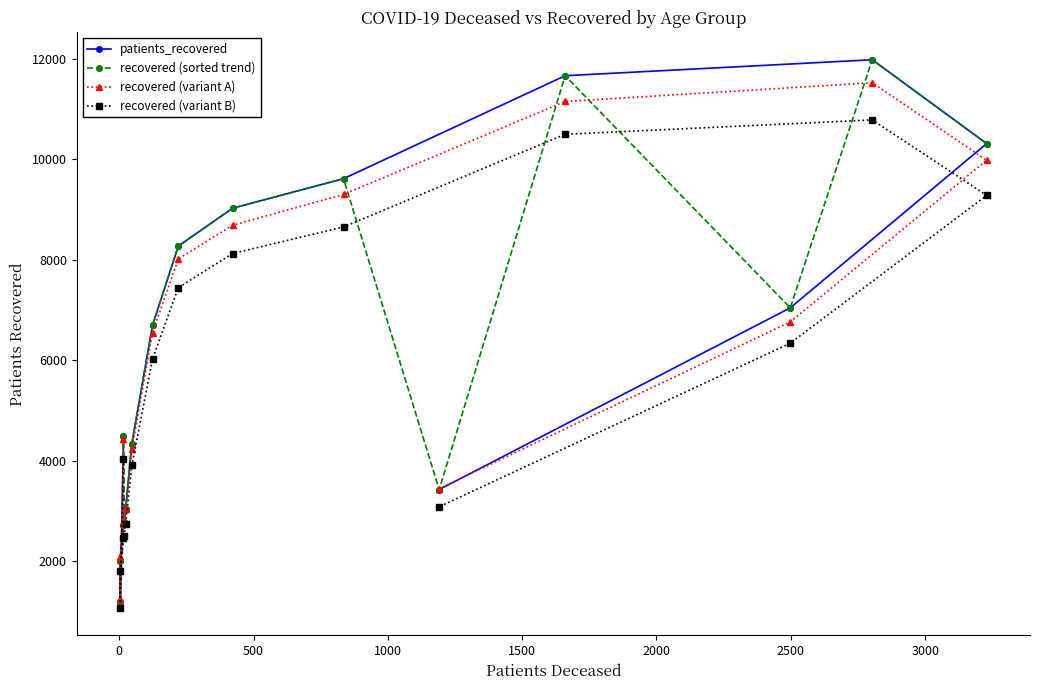

What is the sum of all recovered (sorted trend) values?

98557.0